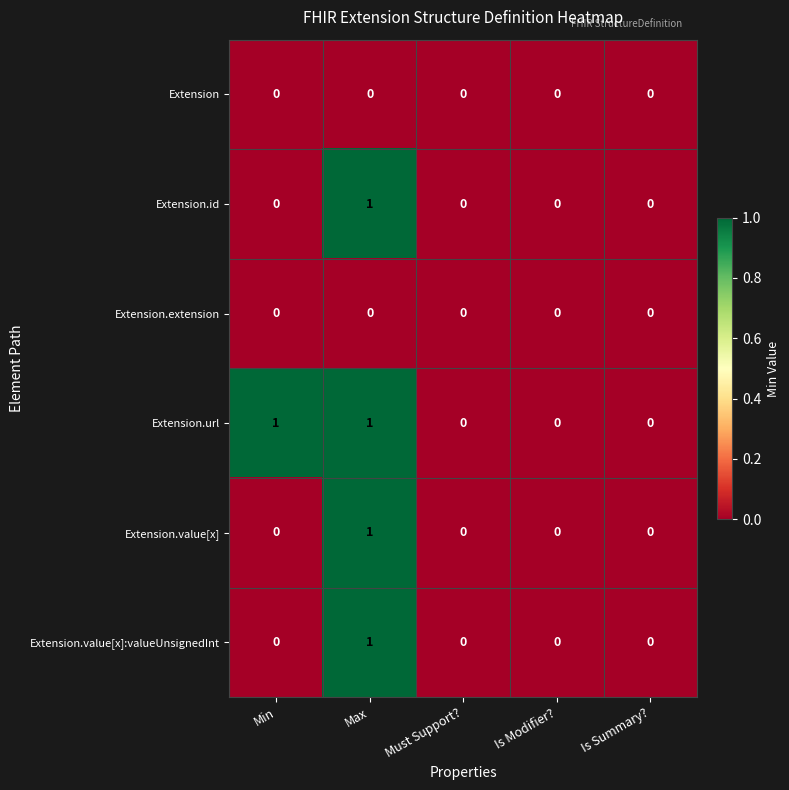

The value of Extension.extension at Must Support? is 0. True or false?

True